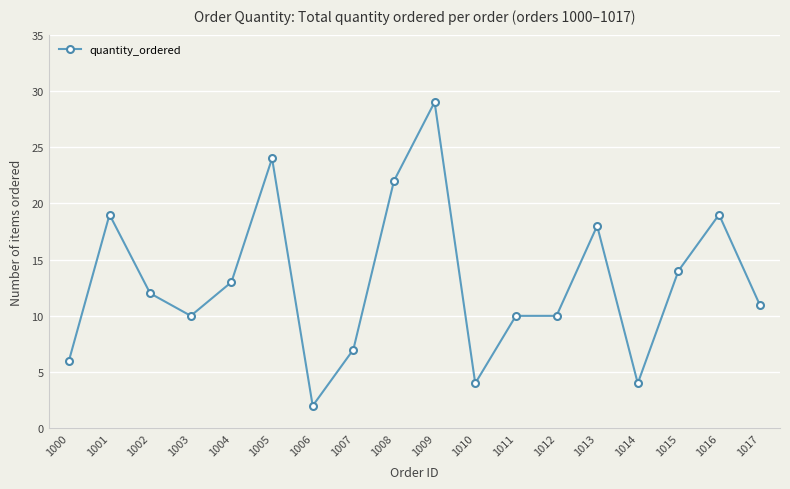

Reading right to left, transcribe all the data shown in this chart.

1017=11	1016=19	1015=14	1014=4	1013=18	1012=10	1011=10	1010=4	1009=29	1008=22	1007=7	1006=2	1005=24	1004=13	1003=10	1002=12	1001=19	1000=6